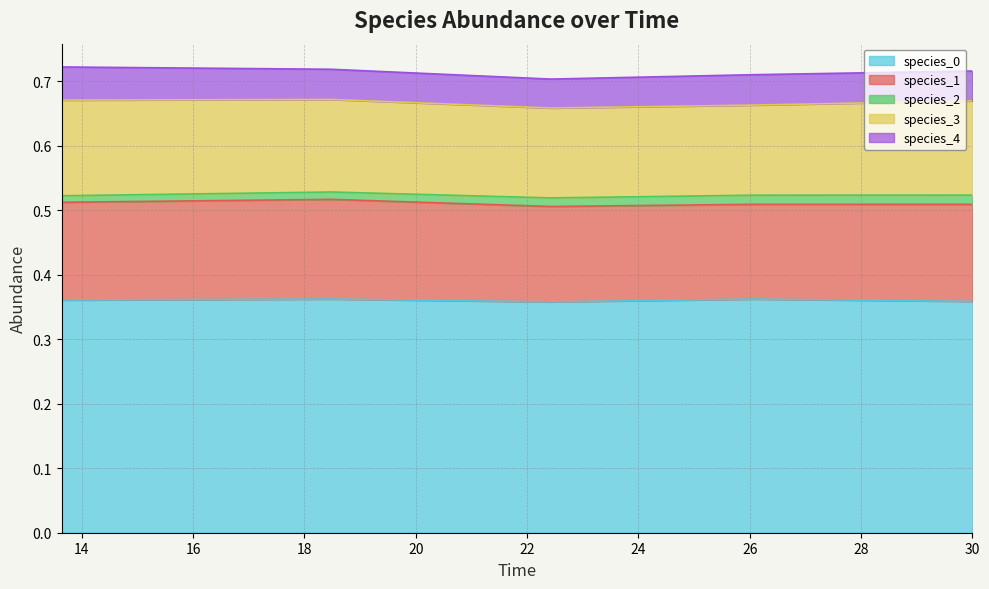

What are all the series names shown in the legend?

species_0, species_1, species_2, species_3, species_4